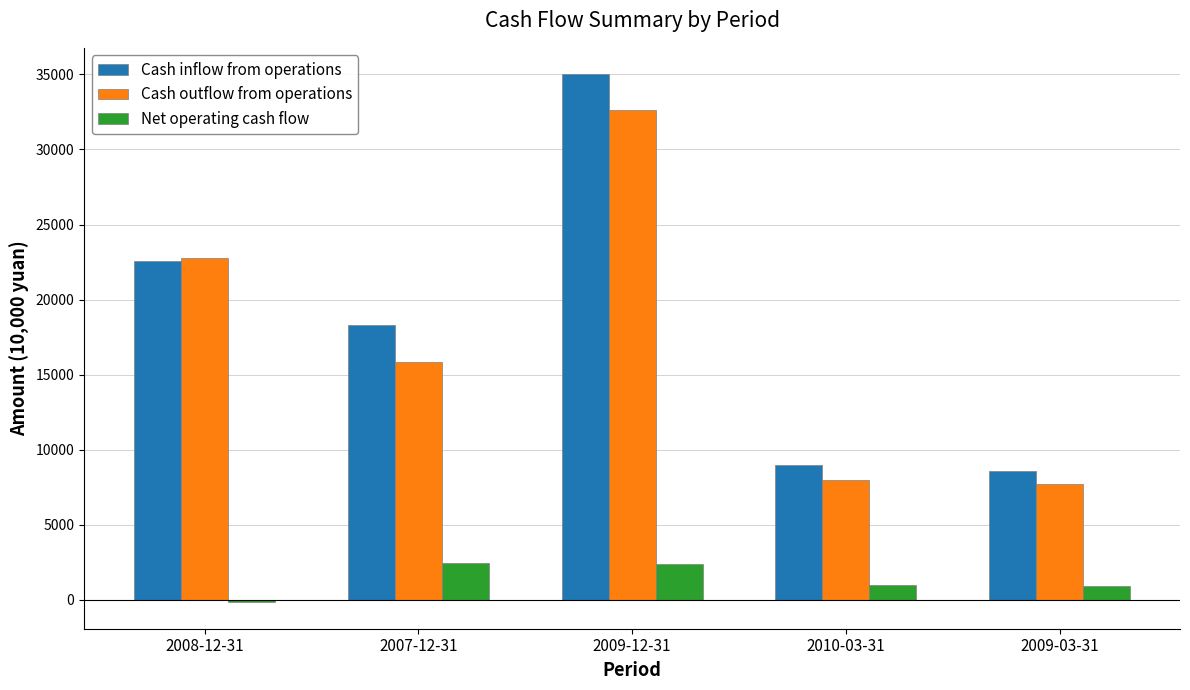

Which series has the largest total across all categories?

Cash inflow from operations